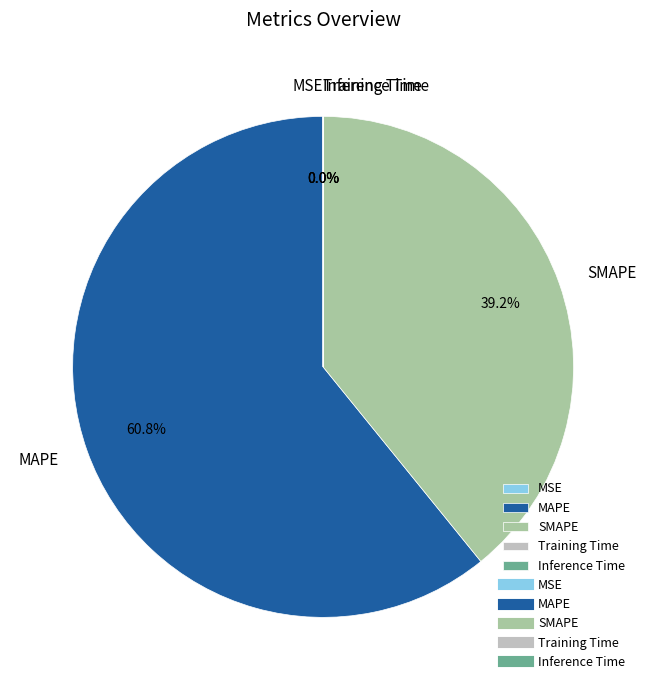

How much of the chart is everything except MAPE?

39.2%